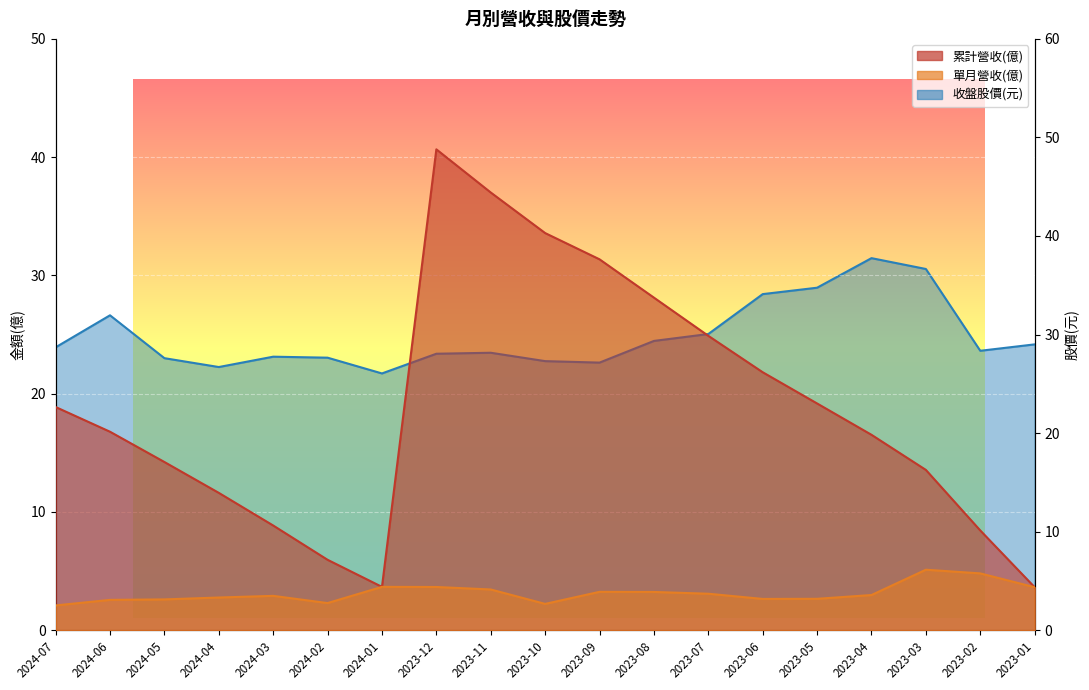

What is the smallest value displayed?

2.1